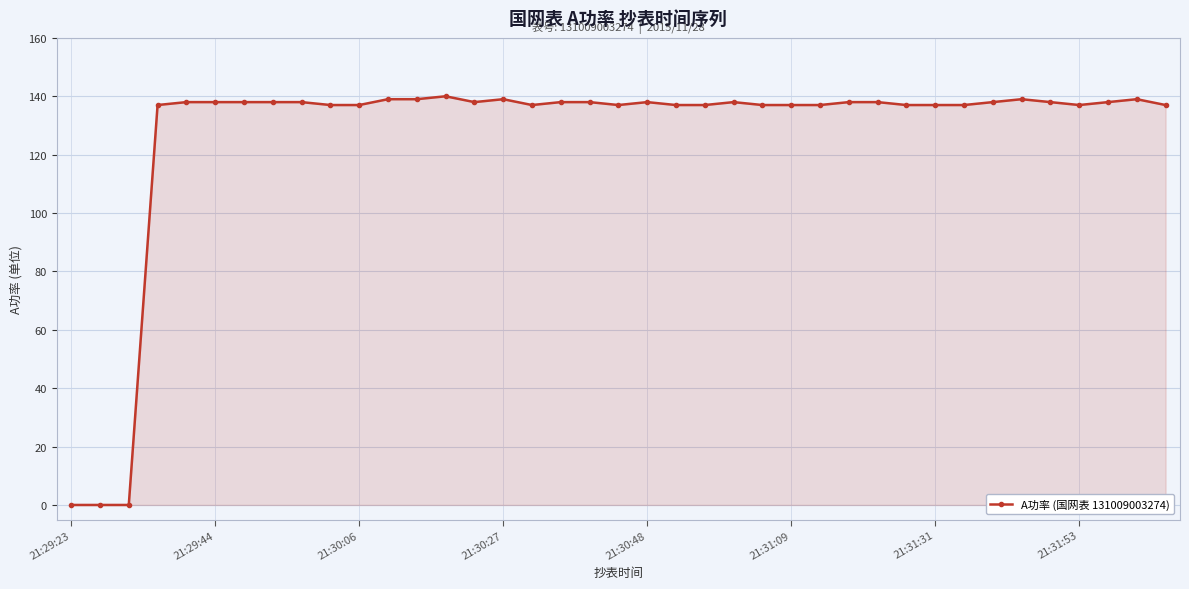

What is the value of the 5th point from the left?

138